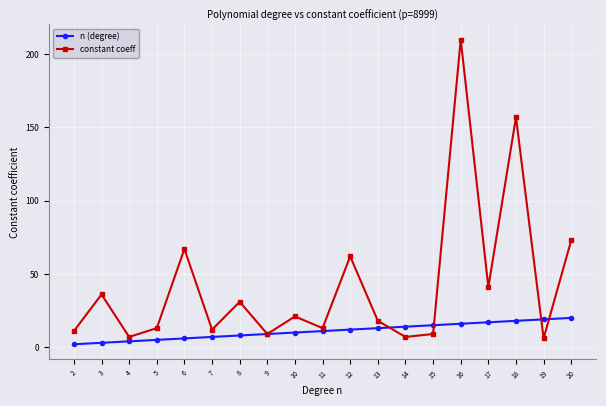

Which series has the widest spread of values?

constant coeff